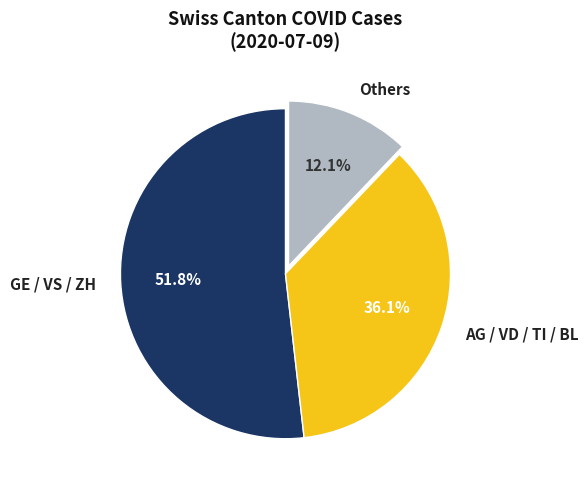

Is the sum of Others and GE / VS / ZH greater than half?

Yes